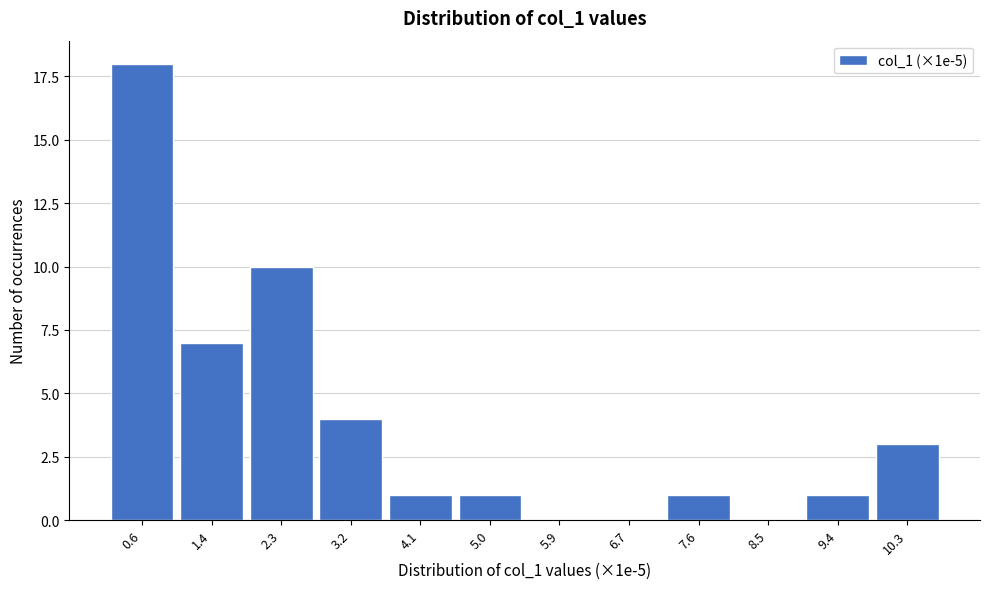

Reading left to right, extract all data points from this chart.

0.6=18	1.4=7	2.3=10	3.2=4	4.1=1	5.0=1	5.9=0	6.7=0	7.6=1	8.5=0	9.4=1	10.3=3